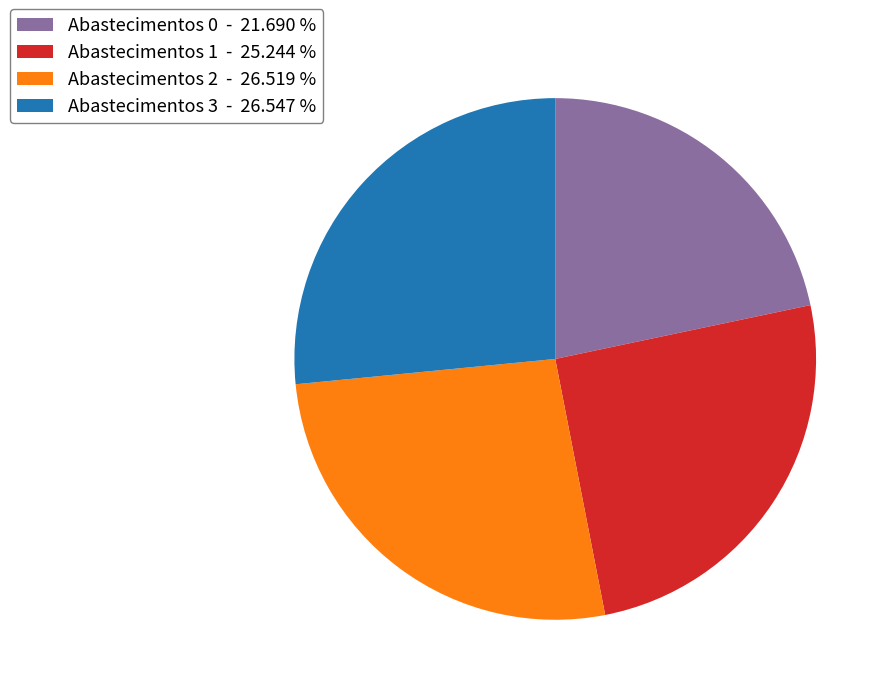

How many slices are in this pie chart?

4